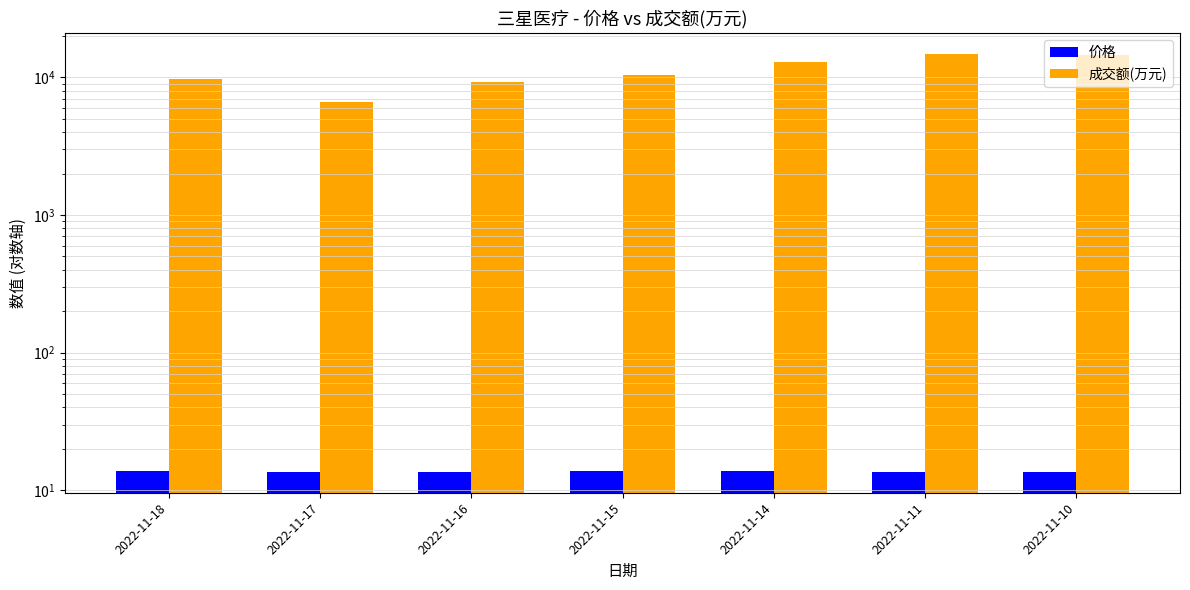

The value of 成交额(万元) at 2022-11-16 is 5049.3. True or false?

False